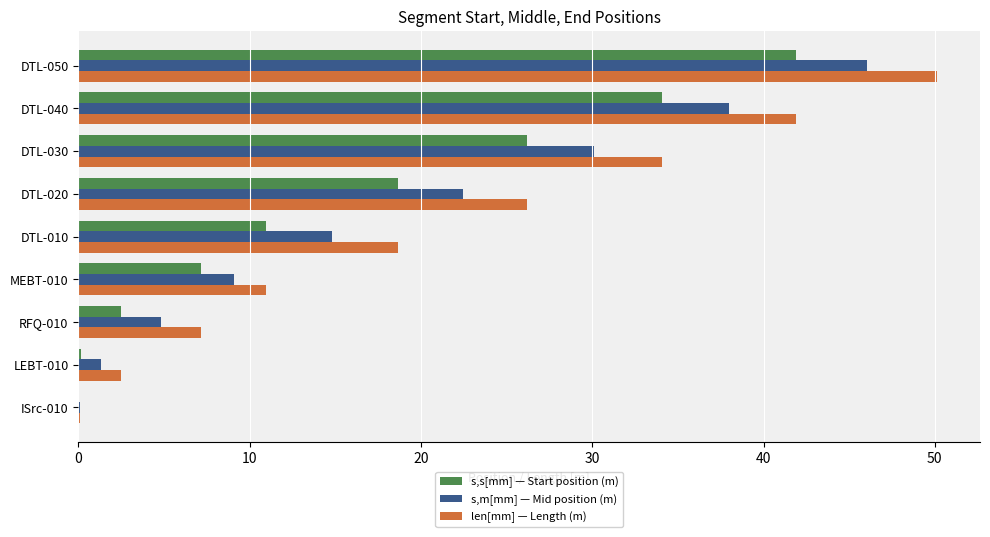

The len[mm] — Length (m) series shows 34.1 at DTL-030. True or false?

True